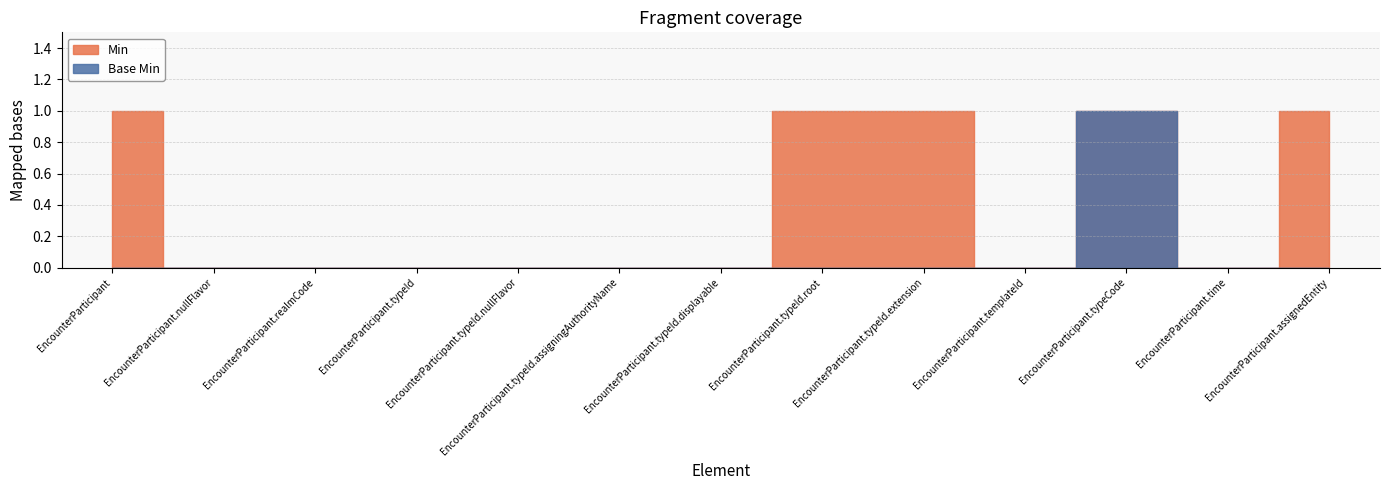

Reading left to right, extract all data points from this chart.

Min: 1	0	0	0	0	0	0	1	1	0	1	0	1
Base Min: 0	0	0	0	0	0	0	0	0	0	1	0	0